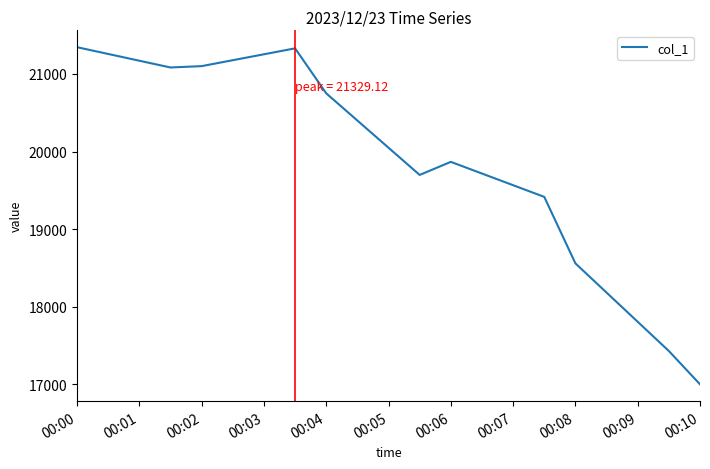

What is the difference between the maximum and minimum values?

4342.0